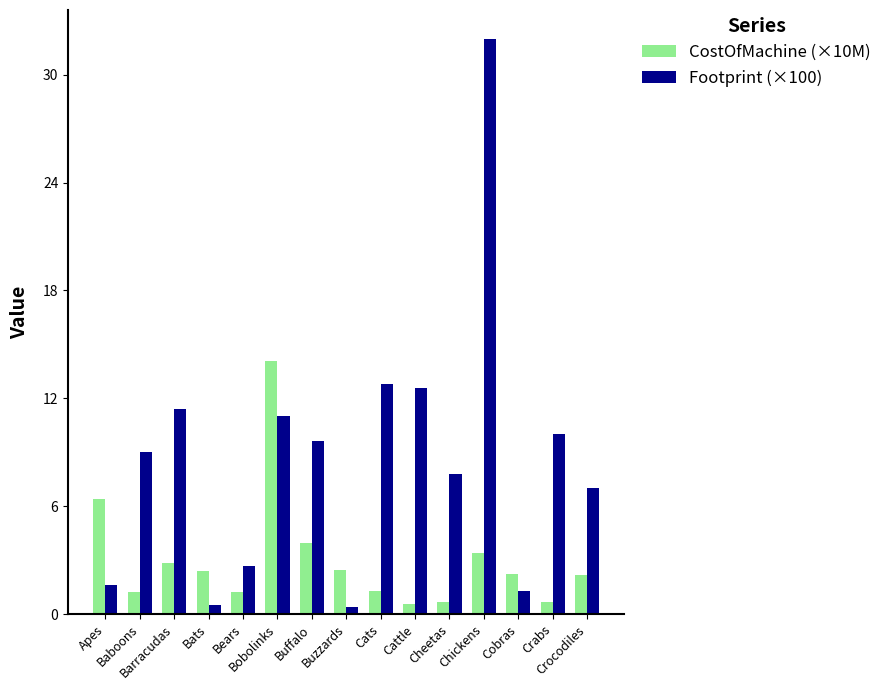

What is the maximum value for Footprint (×100)?

32.0